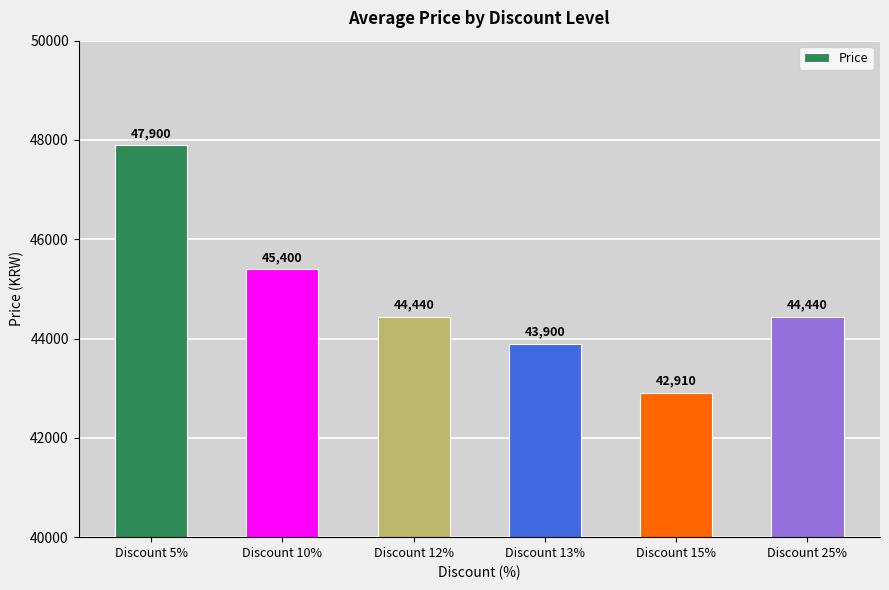

What is the minimum value shown in the chart?

42910